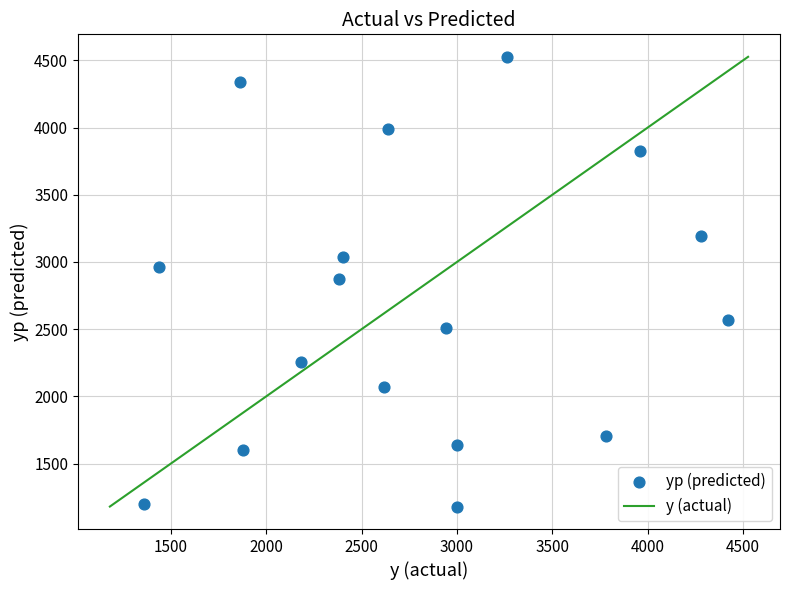

What is the range of Y values (max minus min)?

3345.9